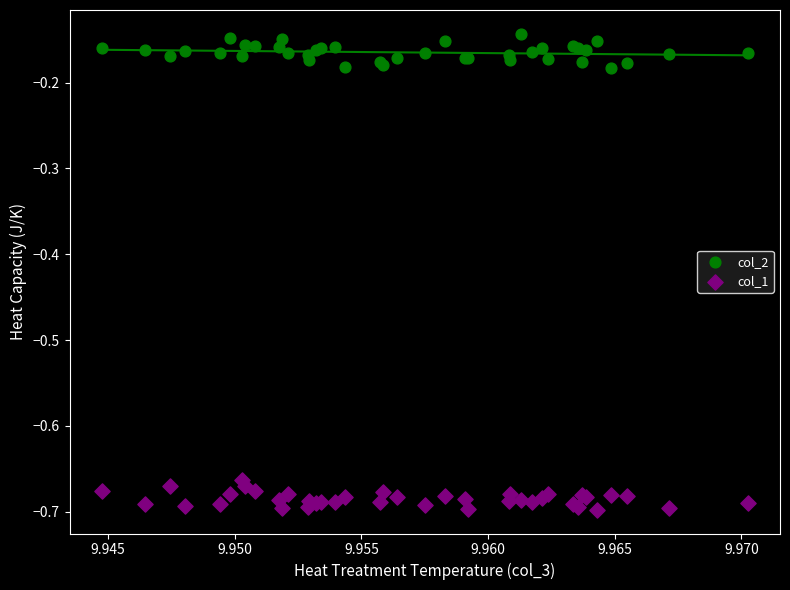

Which series has the widest spread of Y values?

col_2